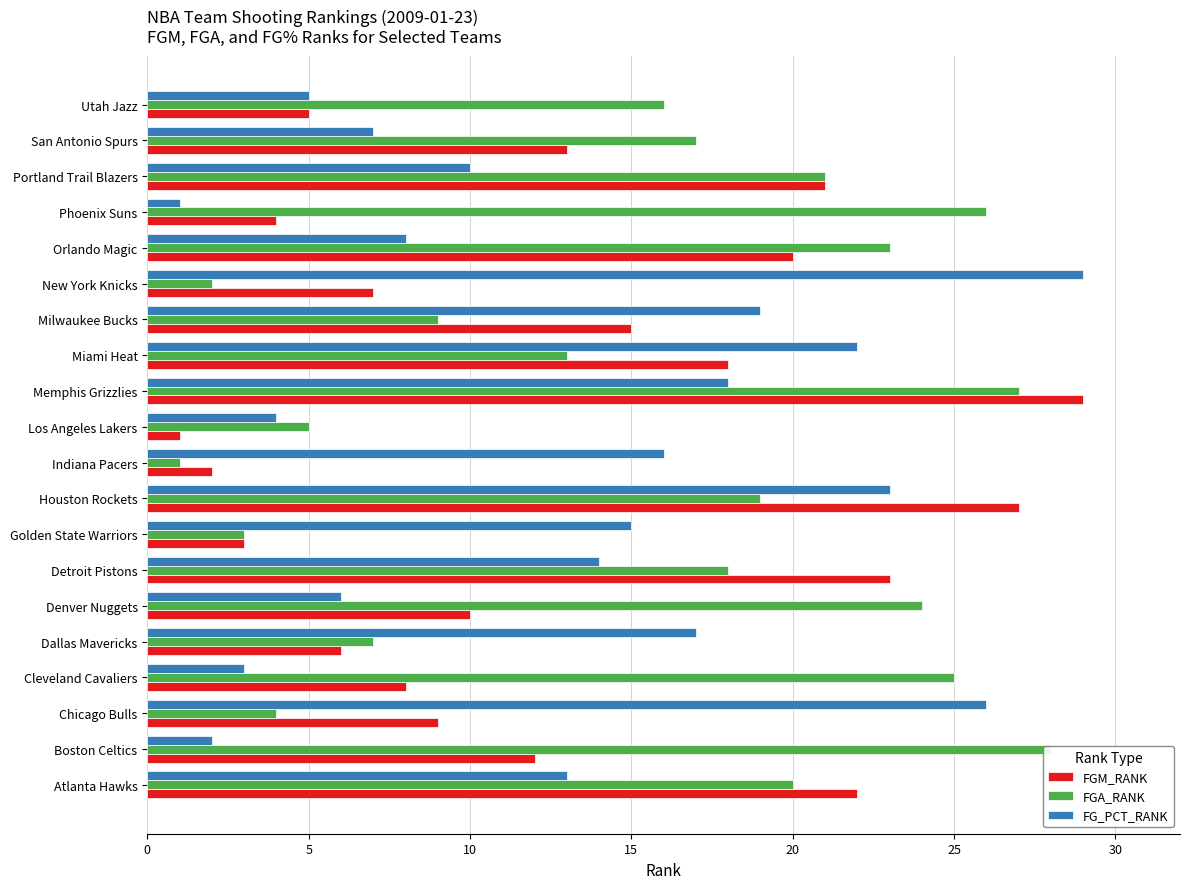

At 11, list the series in order from largest to smallest.

FGM_RANK, FGA_RANK, FG_PCT_RANK